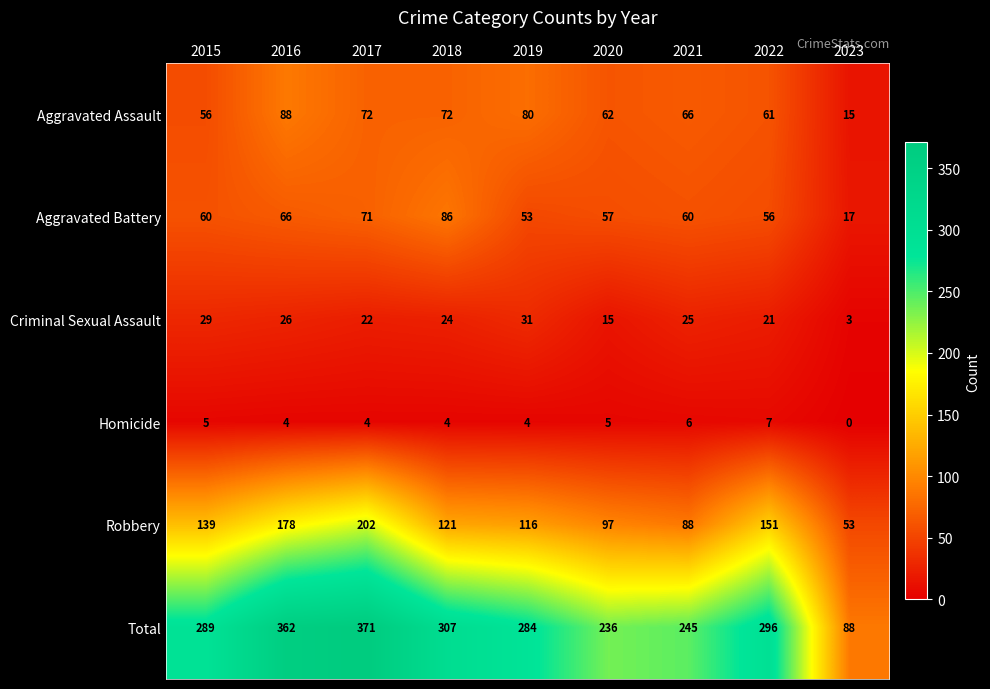

Which series has the largest range (max minus min)?

Total